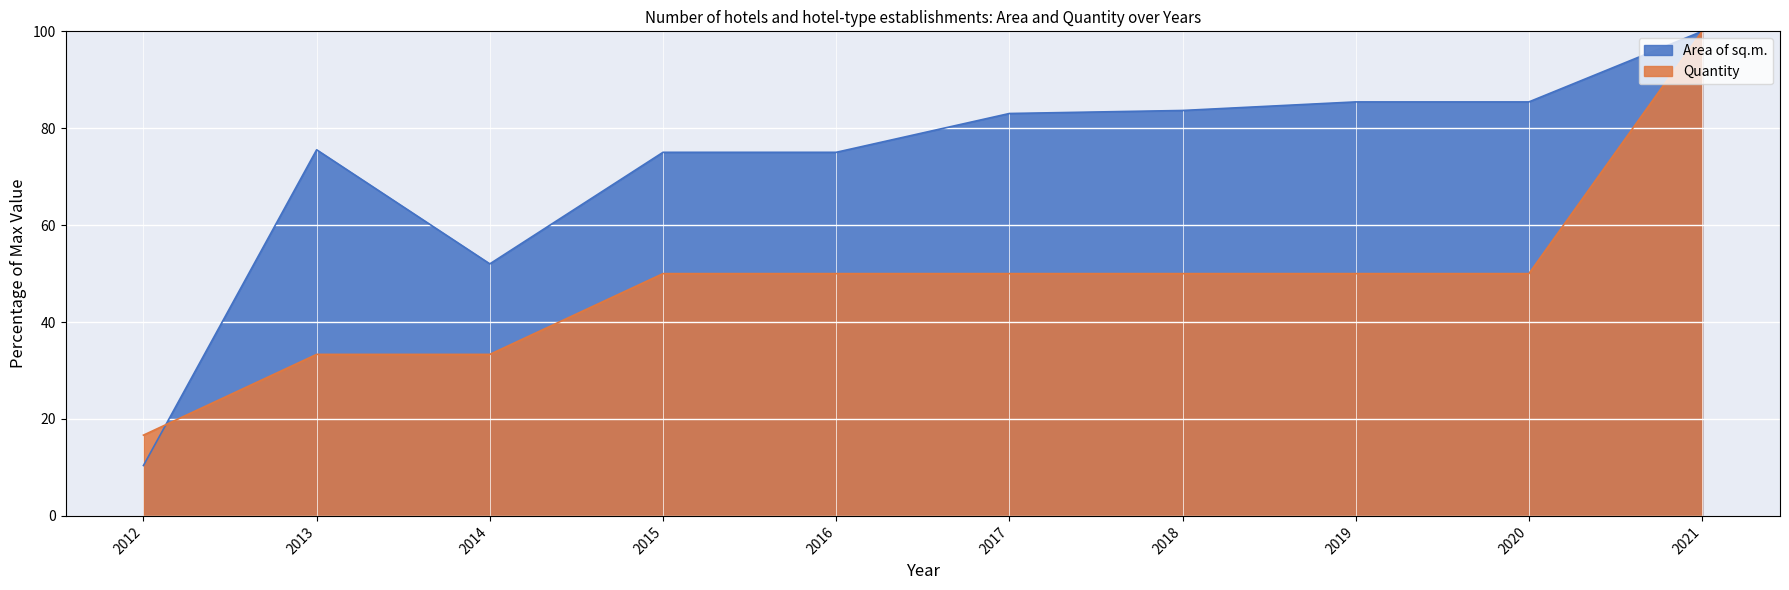

At which category is the sum across all series the highest?

2021